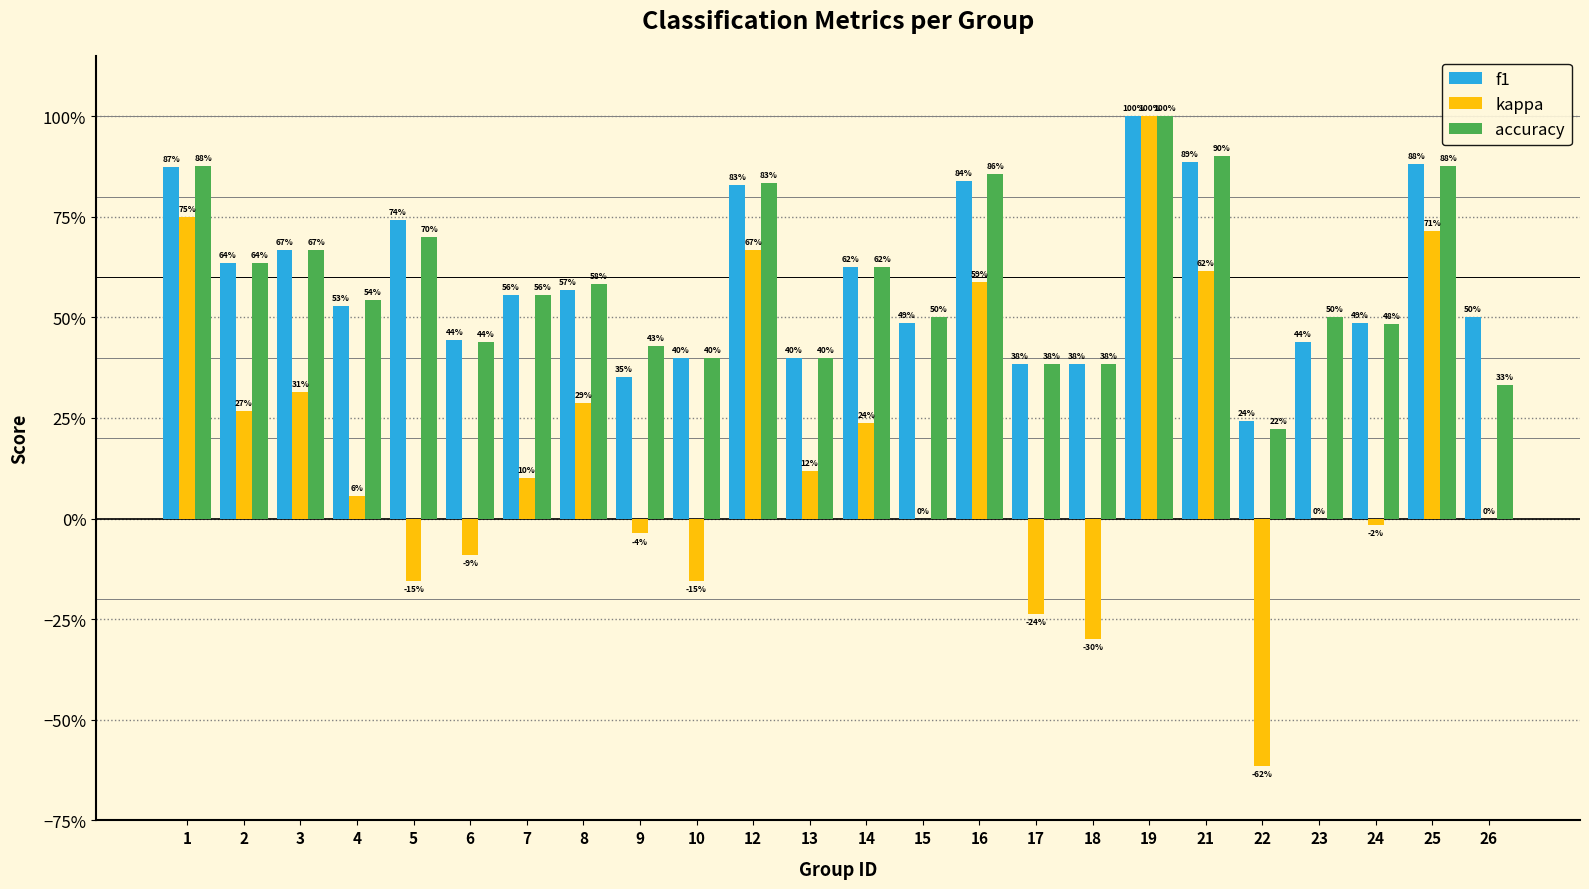

Which series has the largest range (max minus min)?

kappa